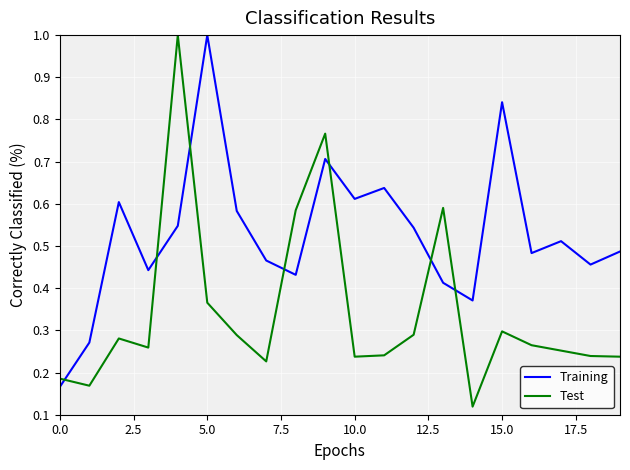

Is this an area chart (filled region under the line)?

No